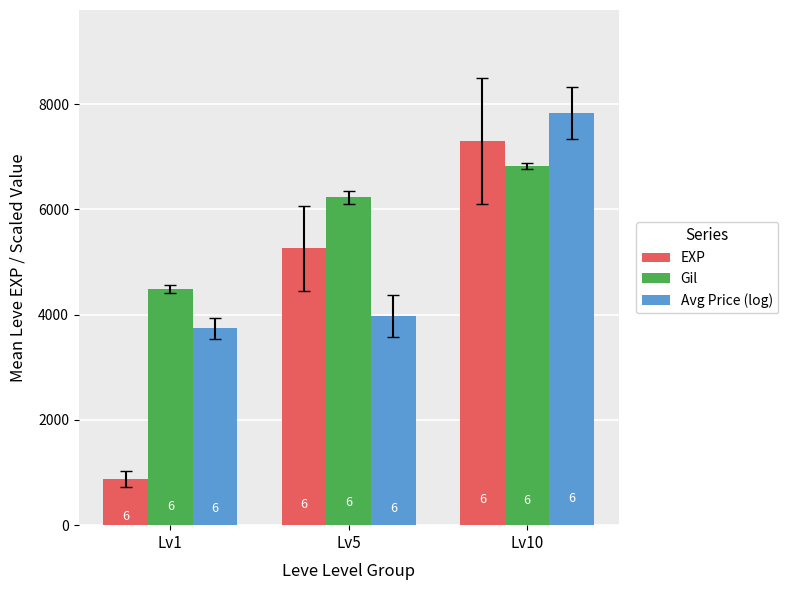

How many bars are there in total?

9